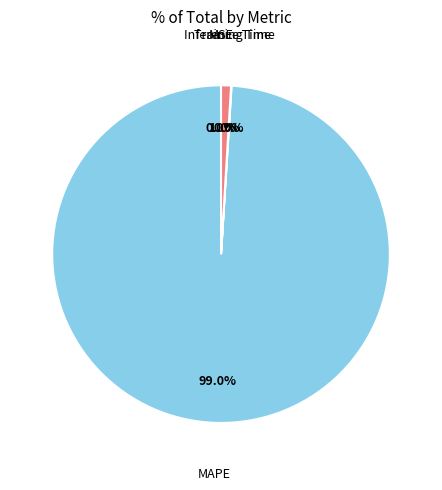

Is there any slice that represents more than half of the pie?

Yes